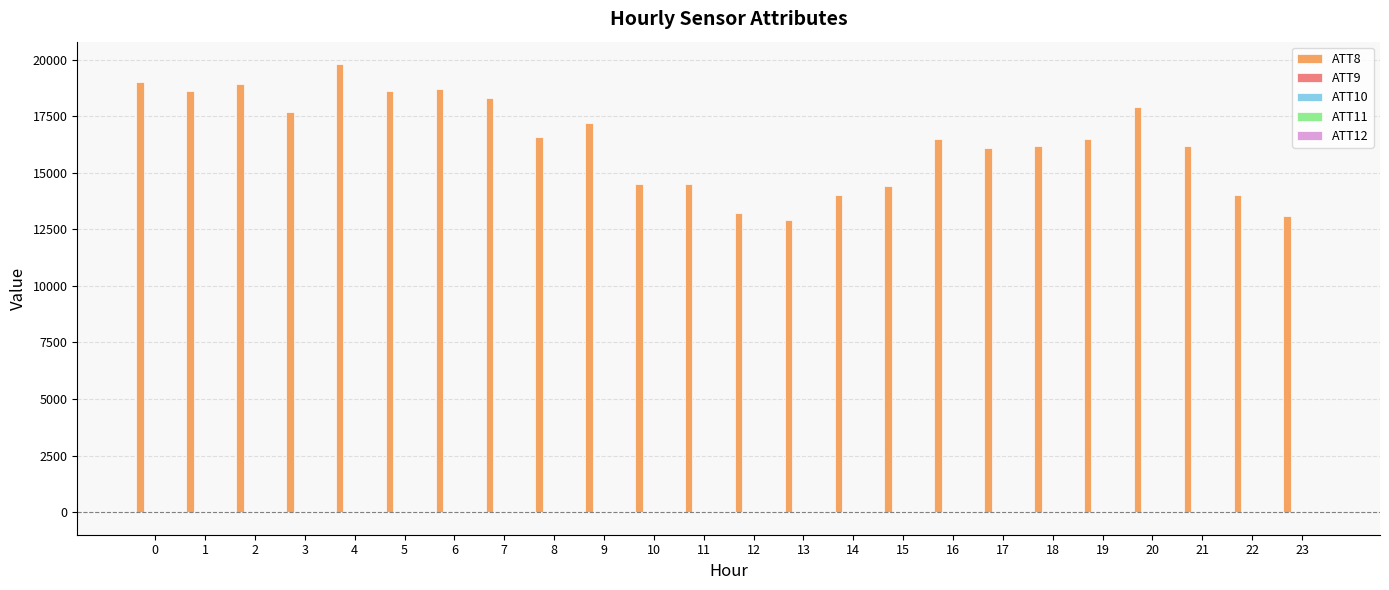

Which series has the largest total across all categories?

ATT8